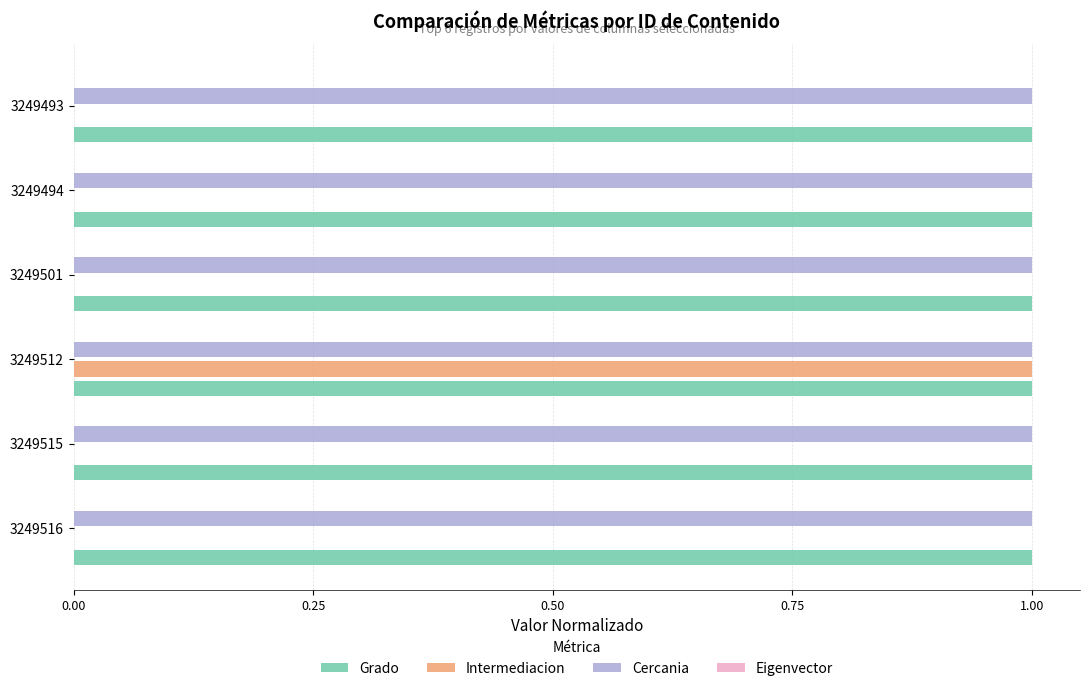

What is the total value across all series at 3249515?

2.0